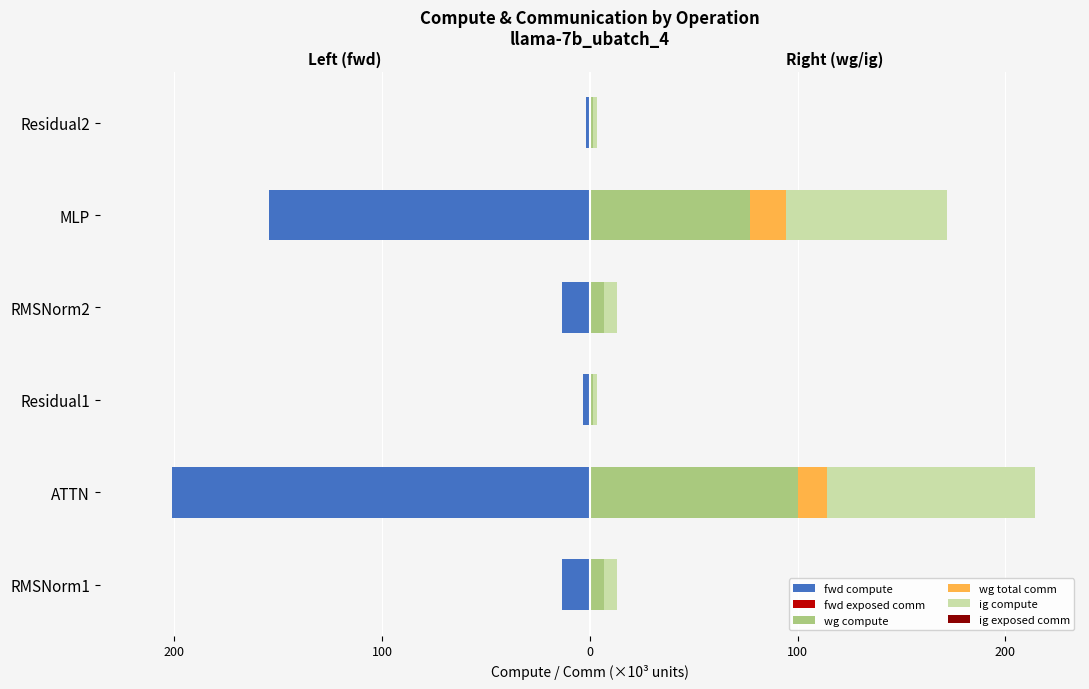

What value does the wg total comm series have at MLP?

17.6